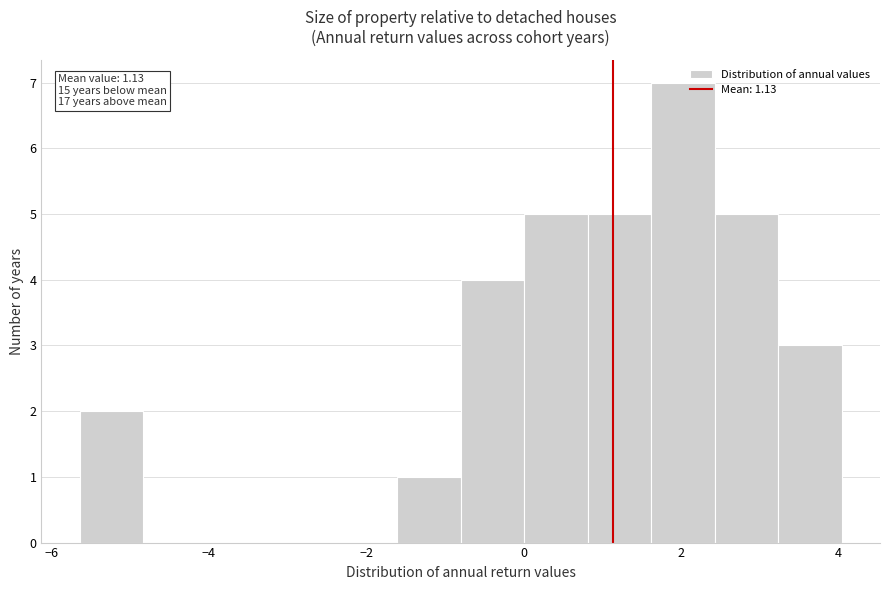

Which range on the x-axis has the tallest bar?

1.6 to 2.4